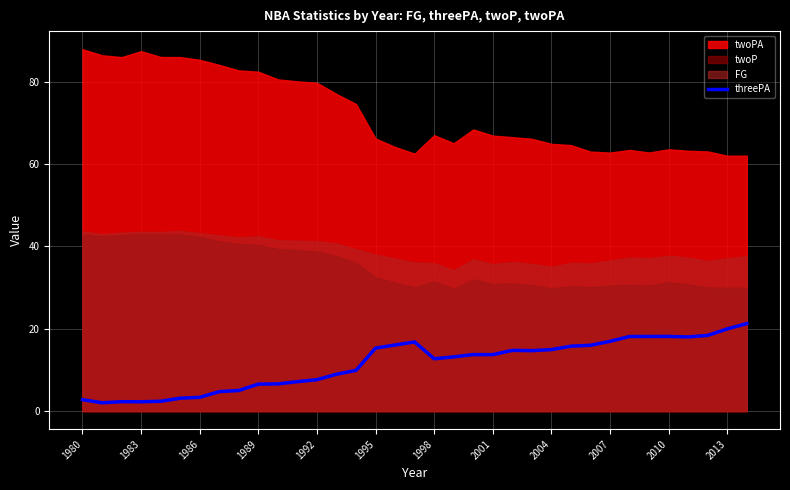

Count the number of values greater than 13.

19